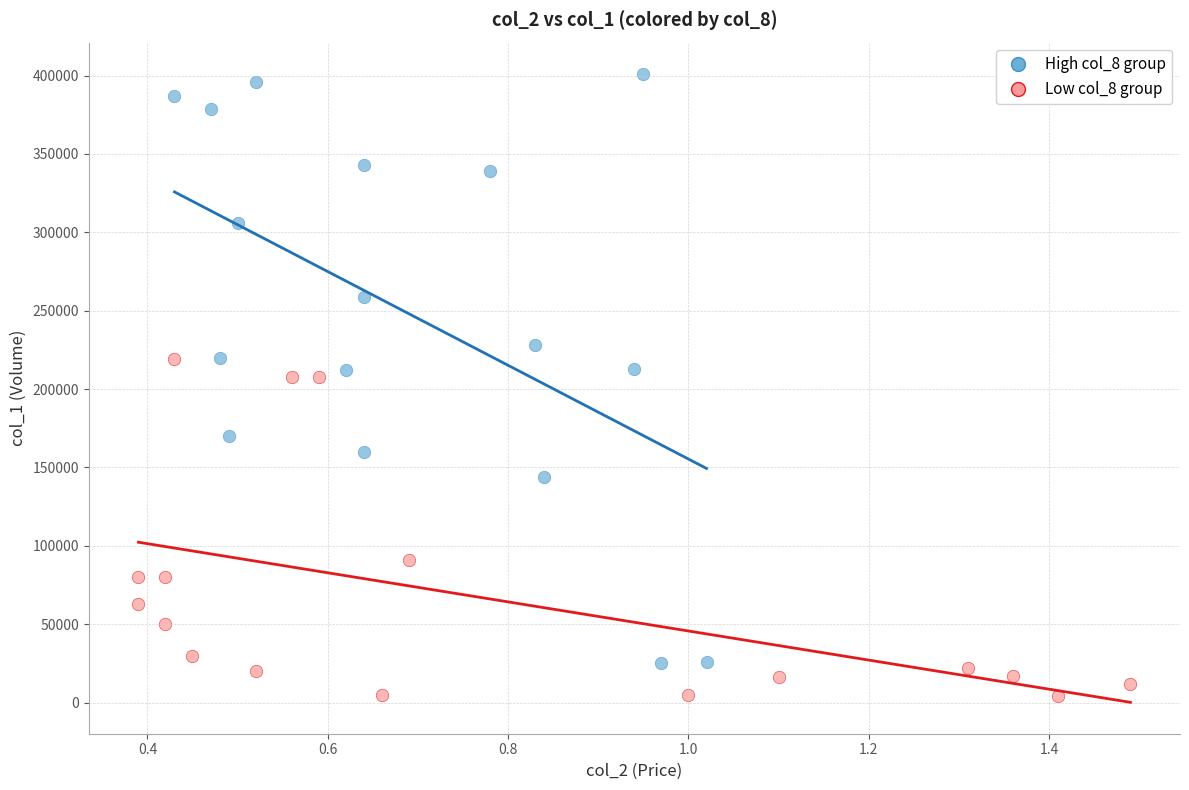

Which series contains the lowest Y value?

Low col_8 group